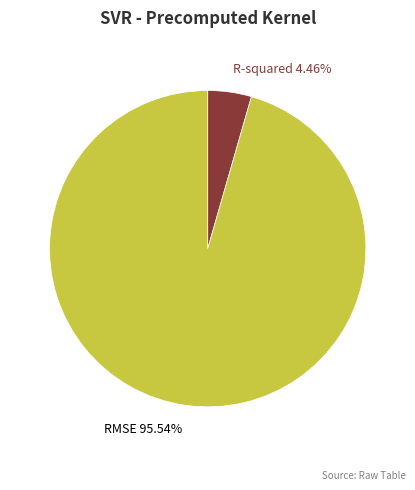

Which has a higher value, RMSE or R-squared?

RMSE